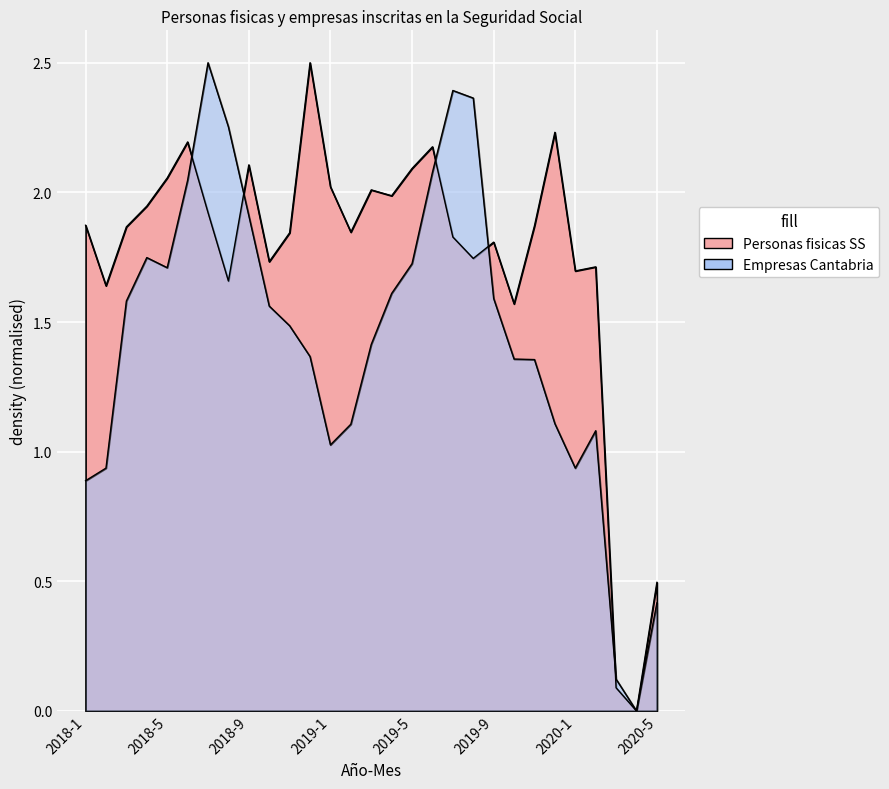

The value of Empresas personas fisicas inscritas Cantabria at 2018-6 is 2.0. True or false?

True